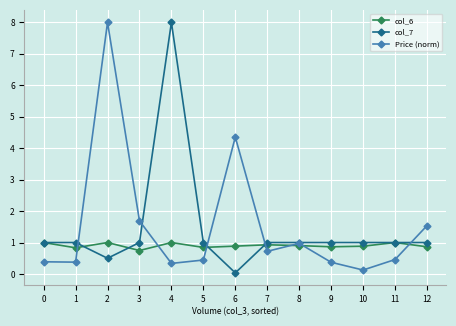

True or false: Price (norm) has more than 1 interior local peaks.

True